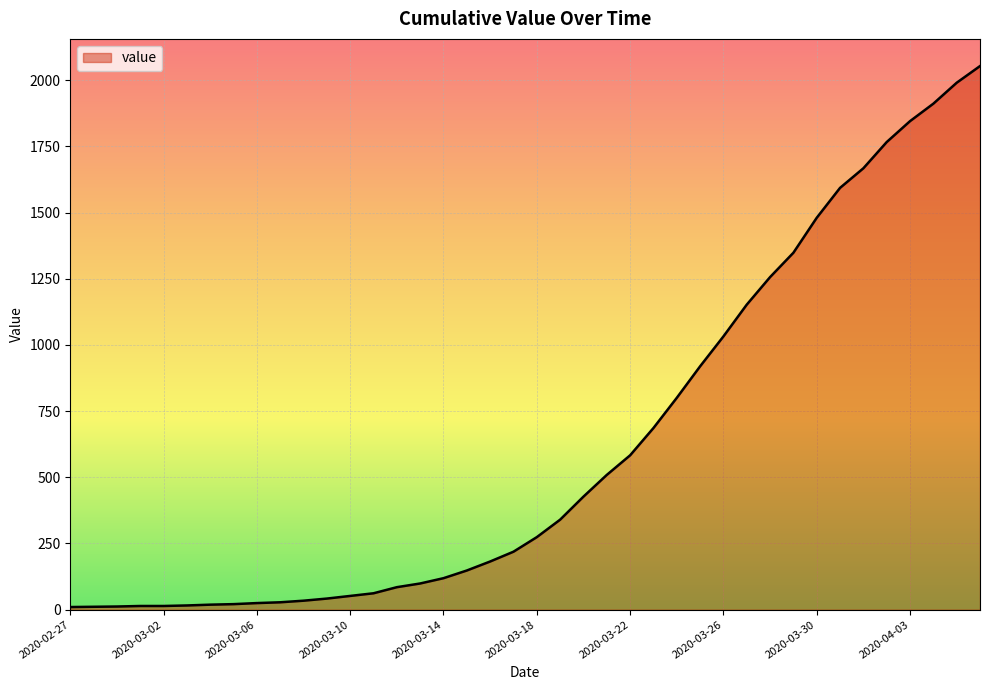

What is the greatest value displayed?

2053